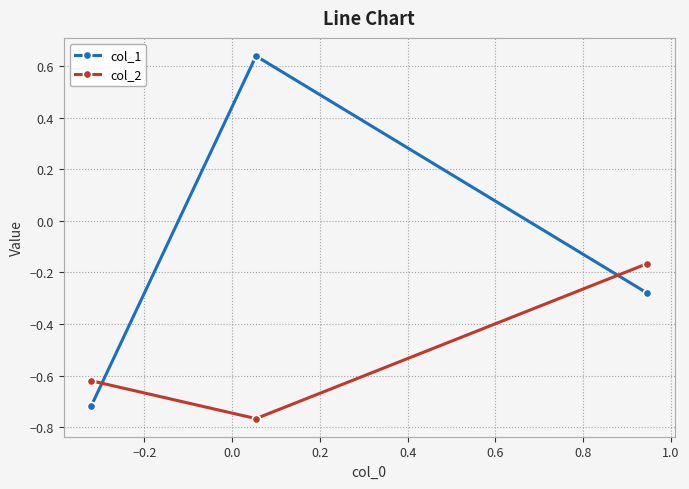

What is the sum of all col_2 values?

-1.6